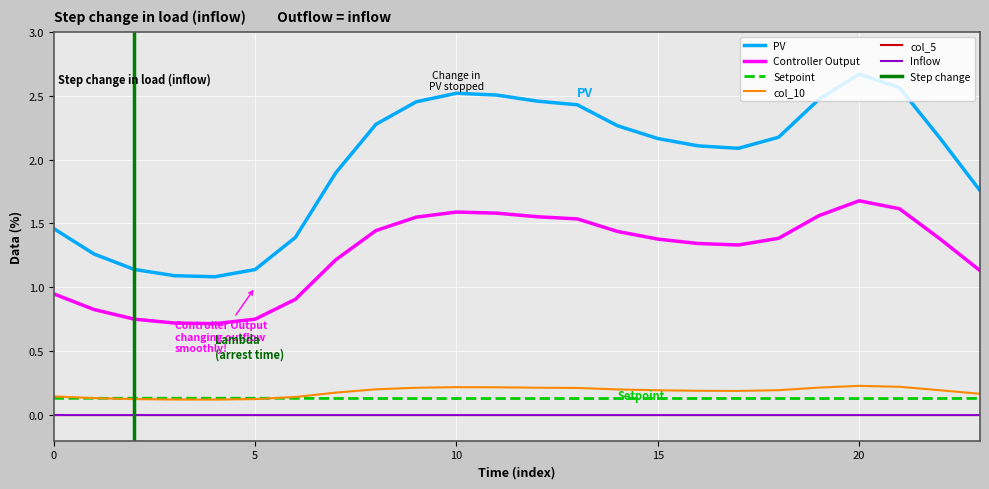

True or false: col_5 and col_0_raw cross at least once.

False